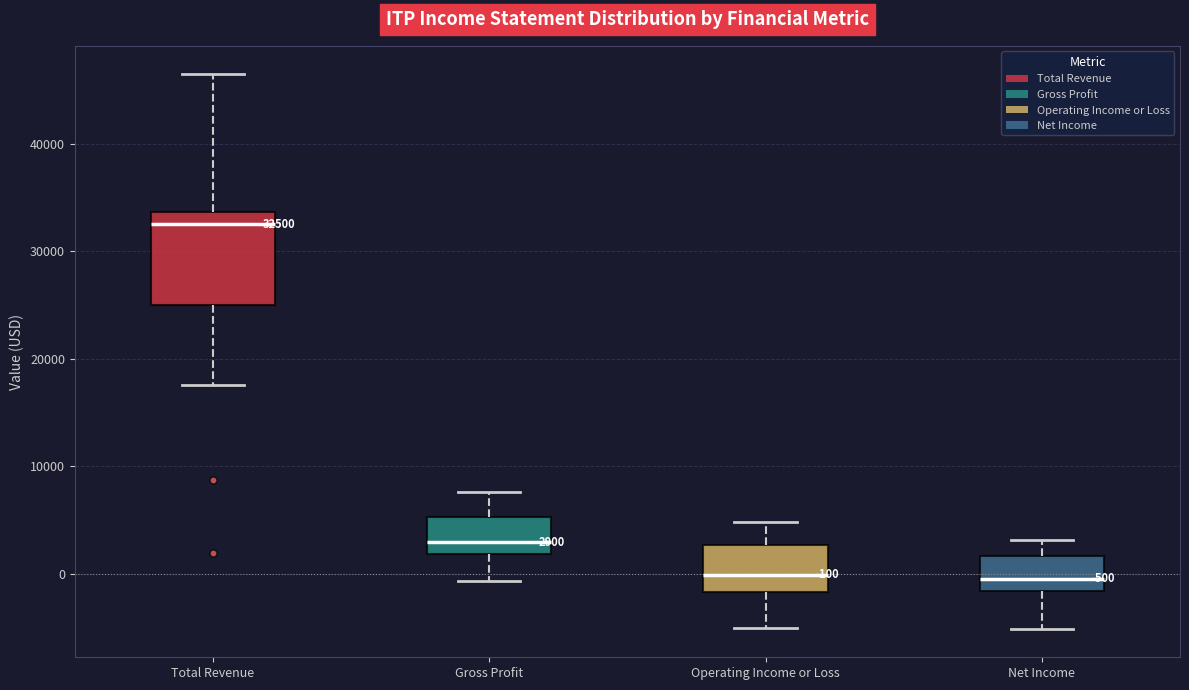

Which box is the tallest, from its lower edge to its upper edge?

Total Revenue